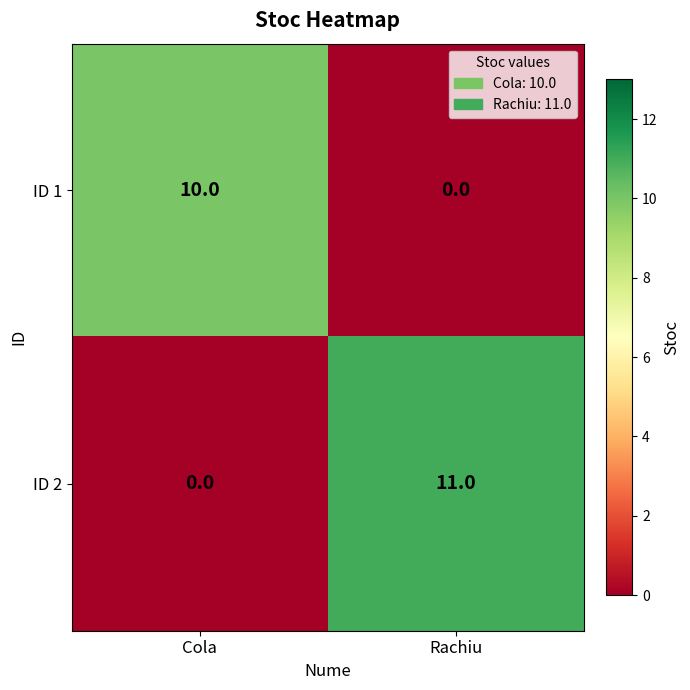

At which category is the sum across all series the highest?

Rachiu